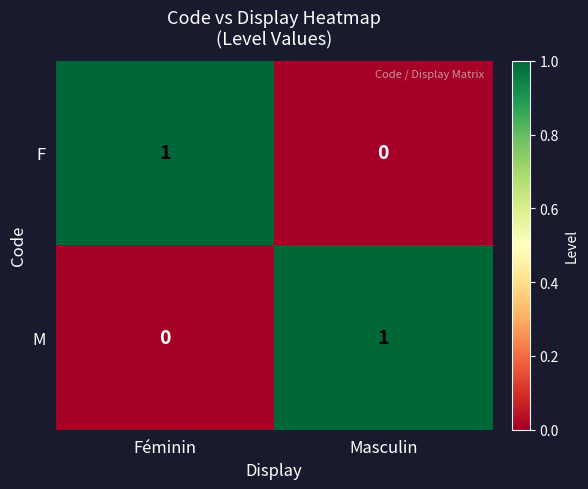

How many data points in F are less than 1?

1